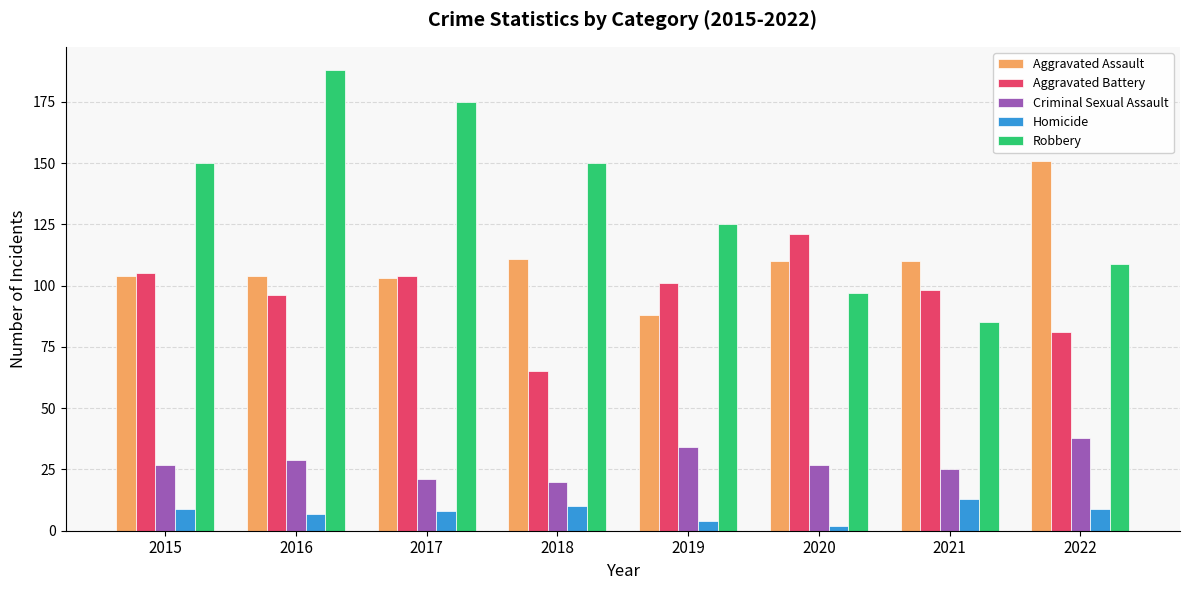

Rank the series at 2018 from lowest to highest value.

Homicide, Criminal Sexual Assault, Aggravated Battery, Aggravated Assault, Robbery